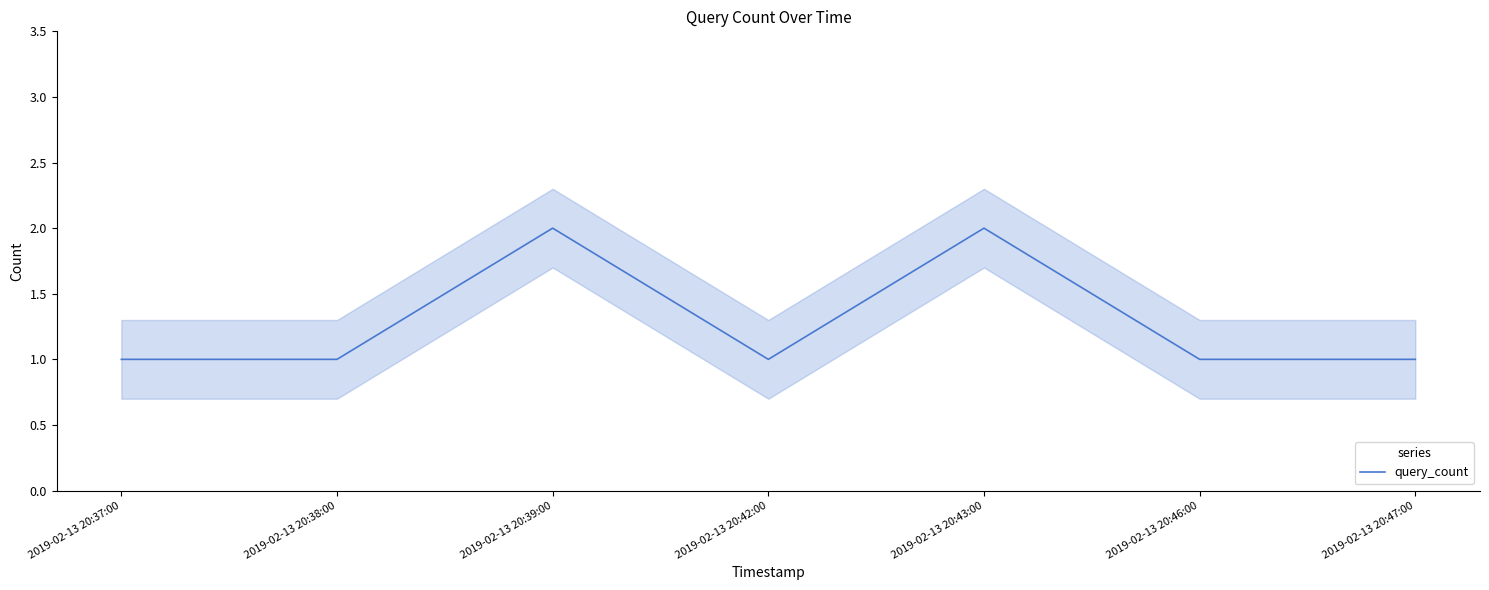

Which label corresponds to the smallest value in the chart?

2019-02-13 20:37:00